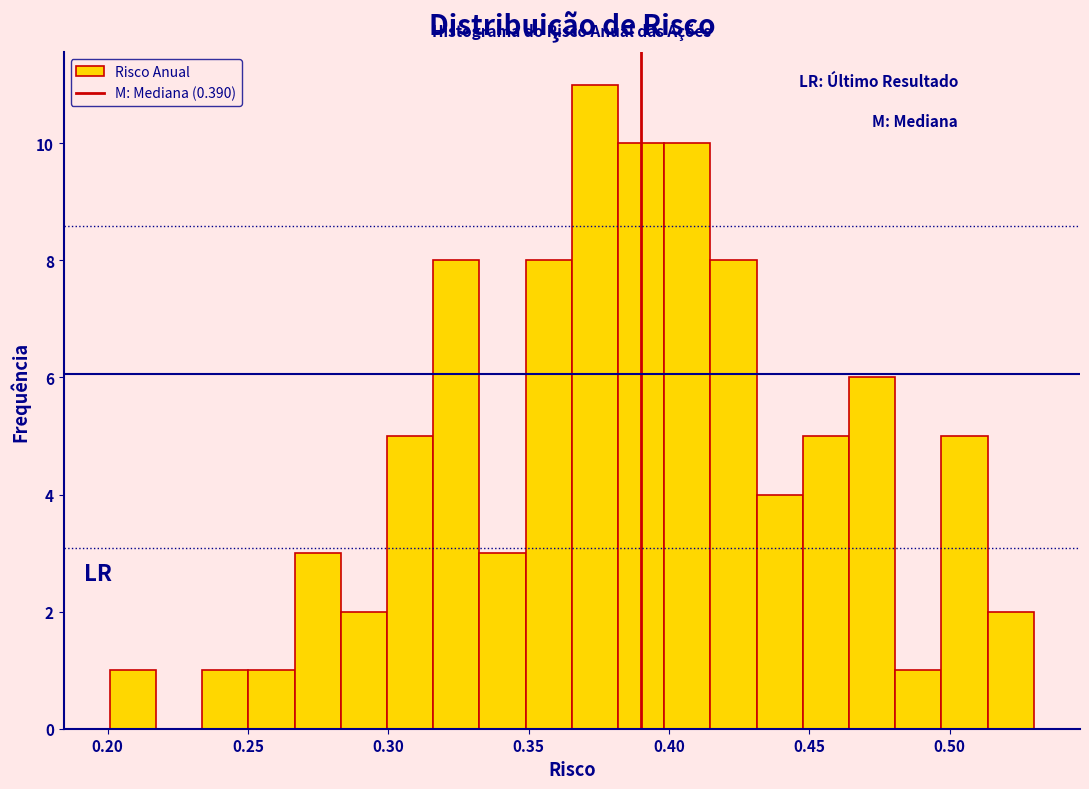

Around what value on the x-axis is the tallest bar? Give the approximate position of its centre, as read against the axis.

0.375